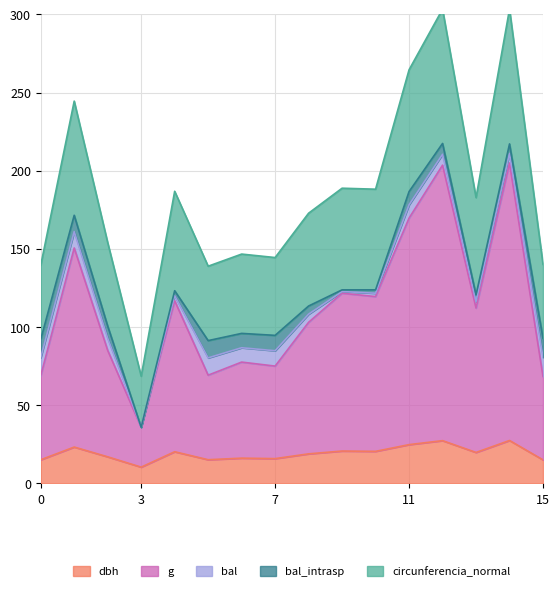

True or false: dbh and g intersect in this chart.

False